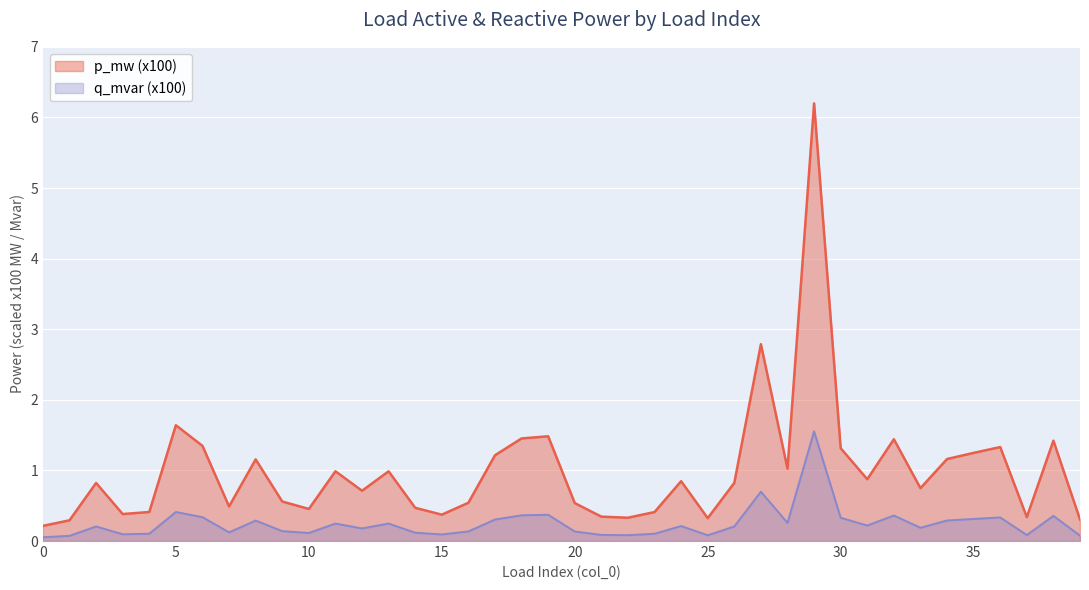

What are all the series names shown in the legend?

p_mw (x100), q_mvar (x100)